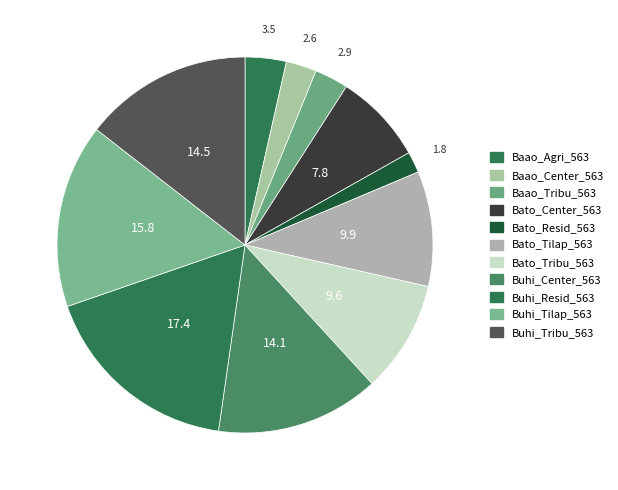

Is it true that Bato_Resid_563 is 2% of the pie?

True